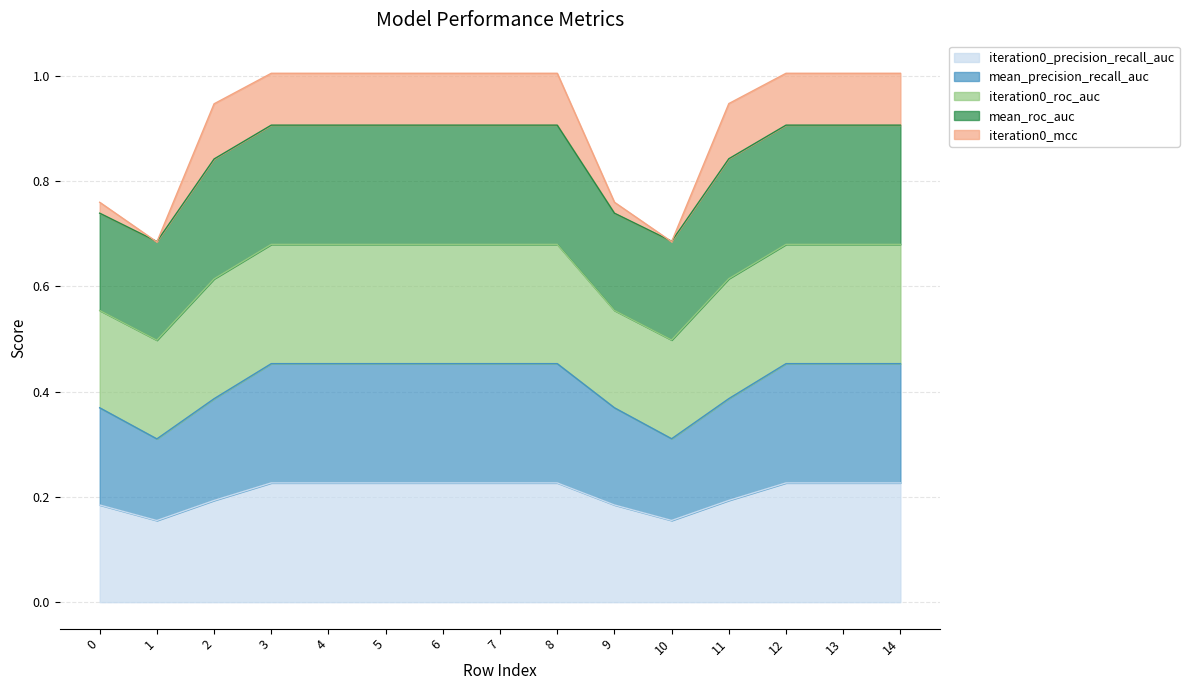

True or false: iteration0_precision_recall_auc and iteration0_roc_auc cross at least once.

True